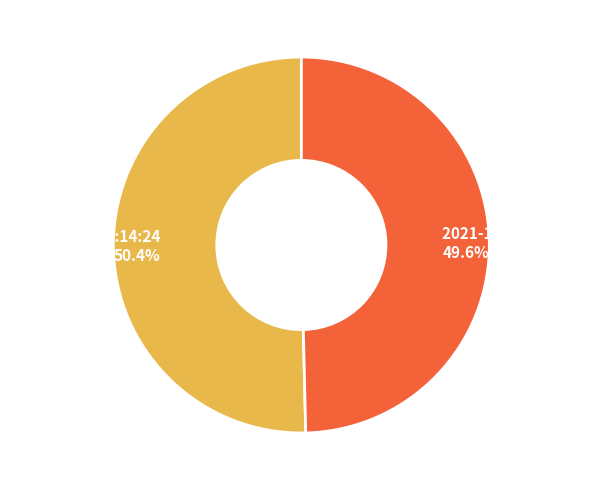

What percentage is NOT represented by 2021-10-01 14:14:24?

49.6%